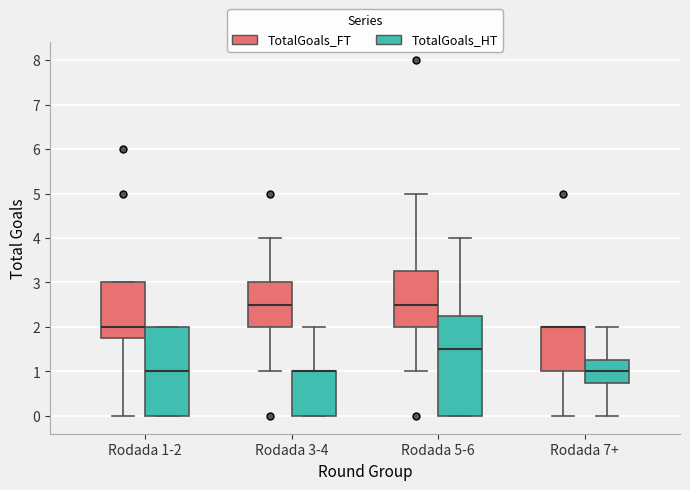

Where is the lower edge of the box for Rodada 1-2 (TotalGoals_FT) on the y-axis? The values are not printed on the chart, so give them approximately, as read against the axis.

1.8